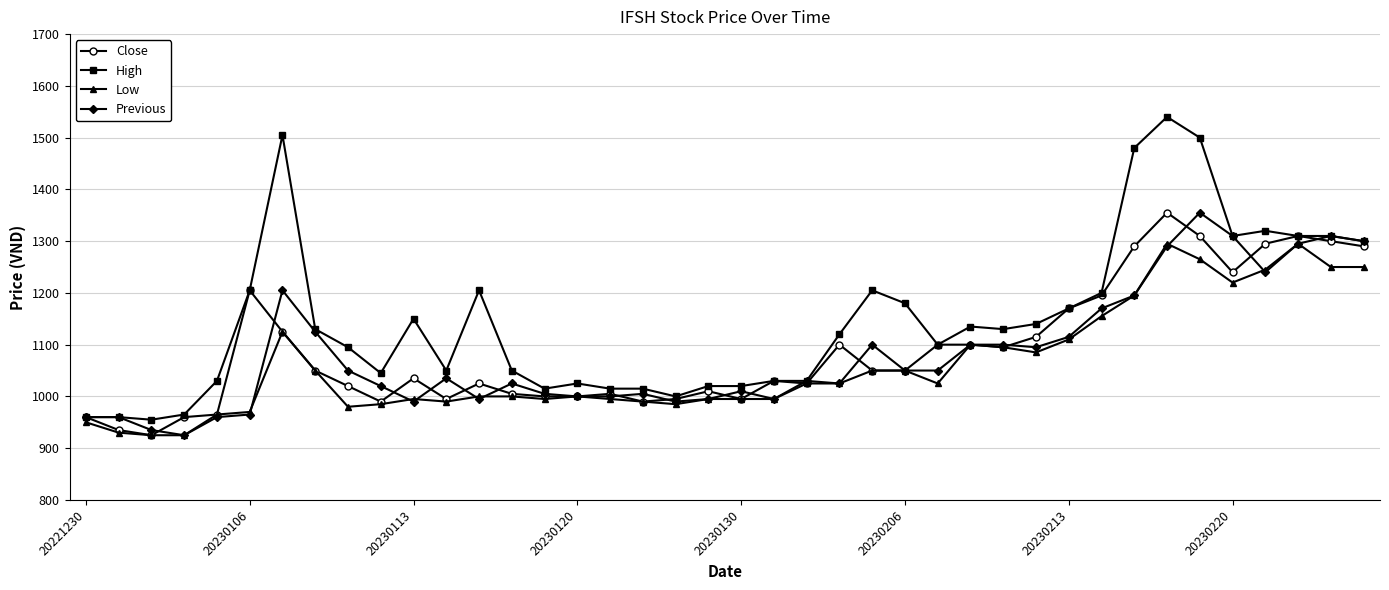

How many values in the Low series are below 1025?

20